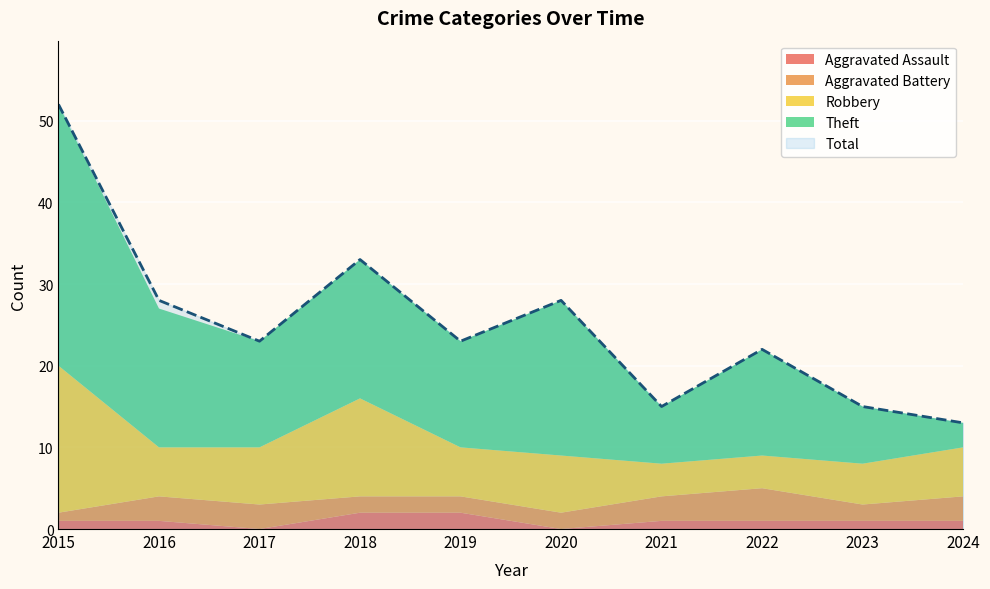

At which label is Aggravated Battery closest to 2?

2018